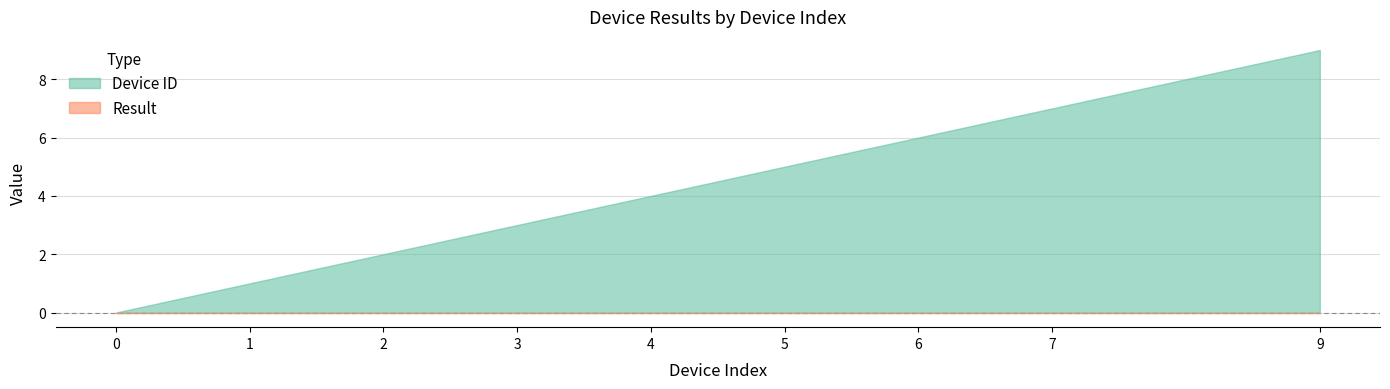

Between 4 and 5, which series saw the biggest shift?

Device ID